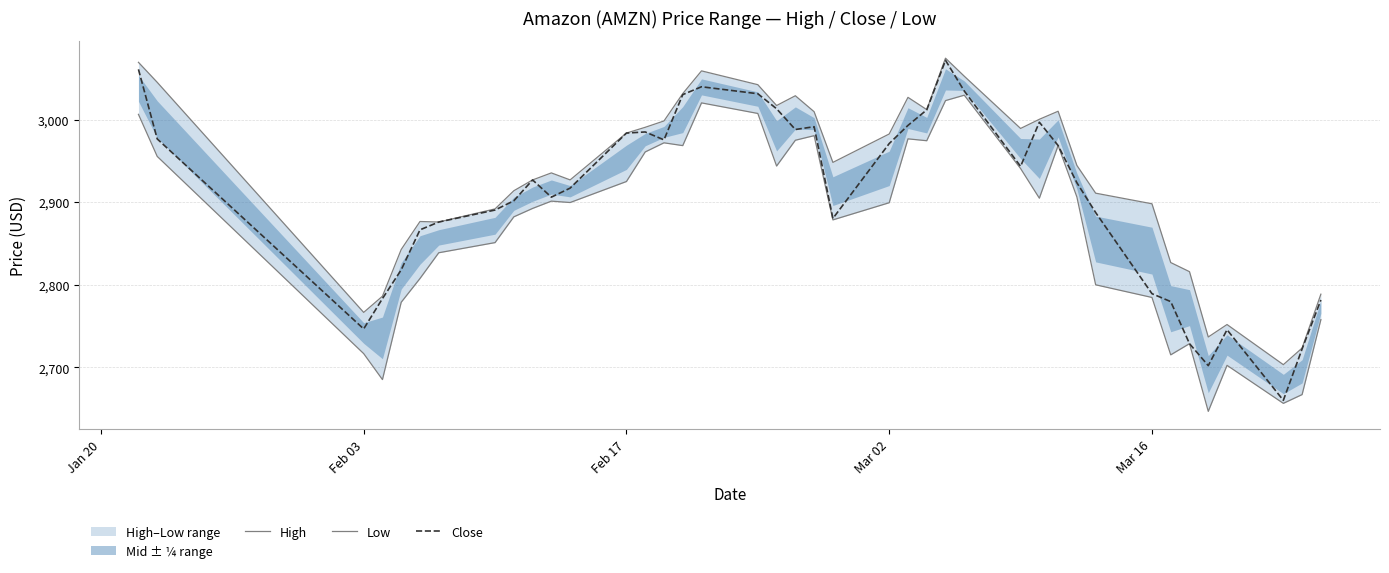

At how many categories does at least one series exceed 2848?

30